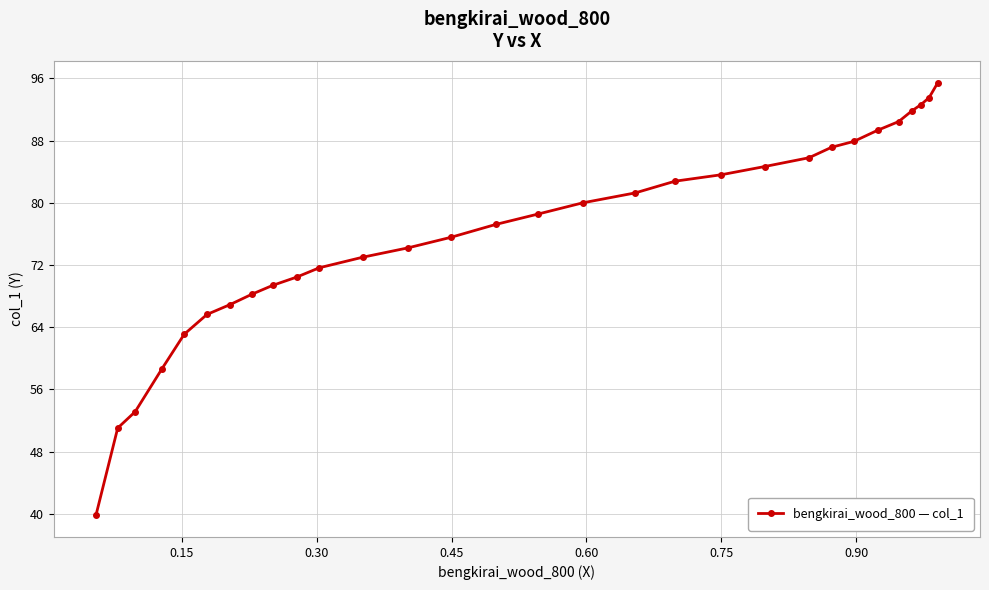

What is the difference between the maximum and second lowest values?

44.4